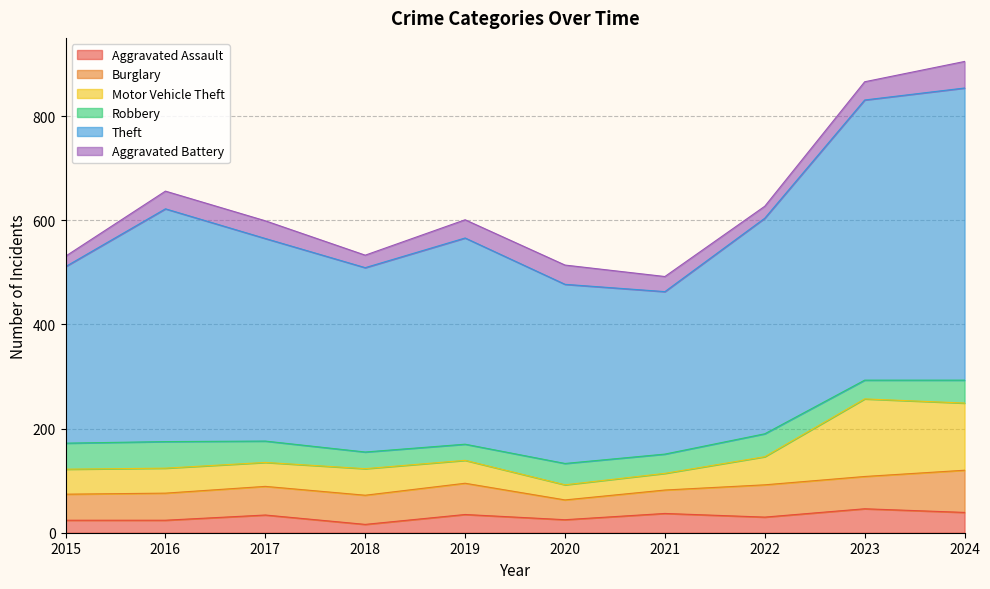

What is the total value across all series at 2017?

599